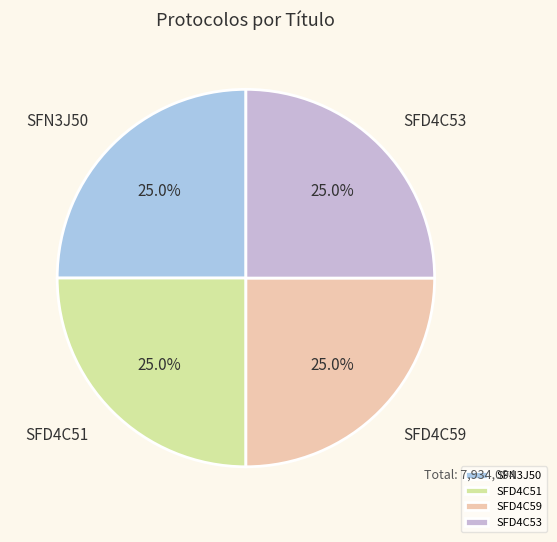

Approximately how many times larger is the value at SFD4C51 compared to SFD4C59?

1.0